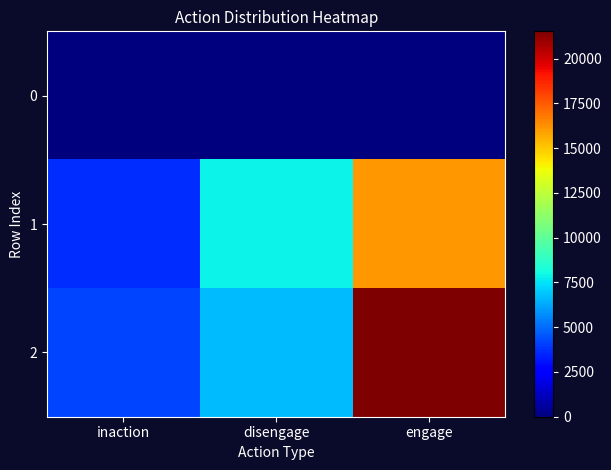

Reading left to right, what are all the values shown in this chart?

0: inaction=0	disengage=0	engage=0
1: inaction=3653	disengage=7870	engage=16114
2: inaction=4191	disengage=6651	engage=21521